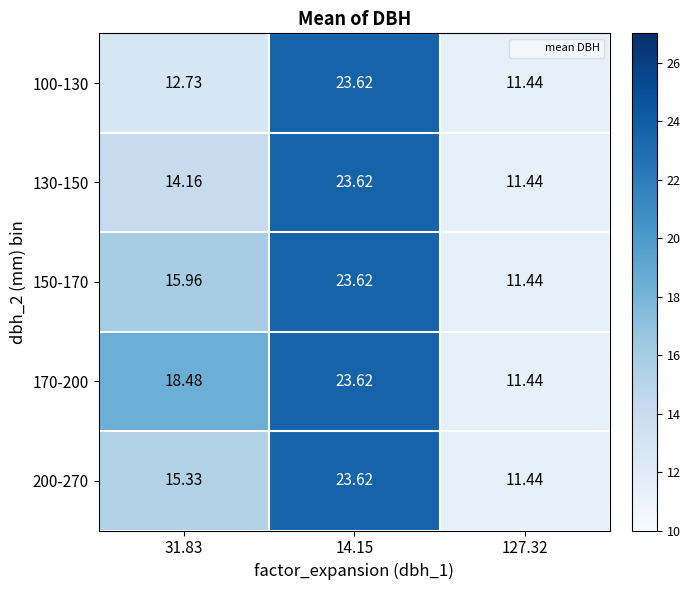

Is the value of 200-270 at 31.83 greater than the value of 150-170 at 14.15?

No